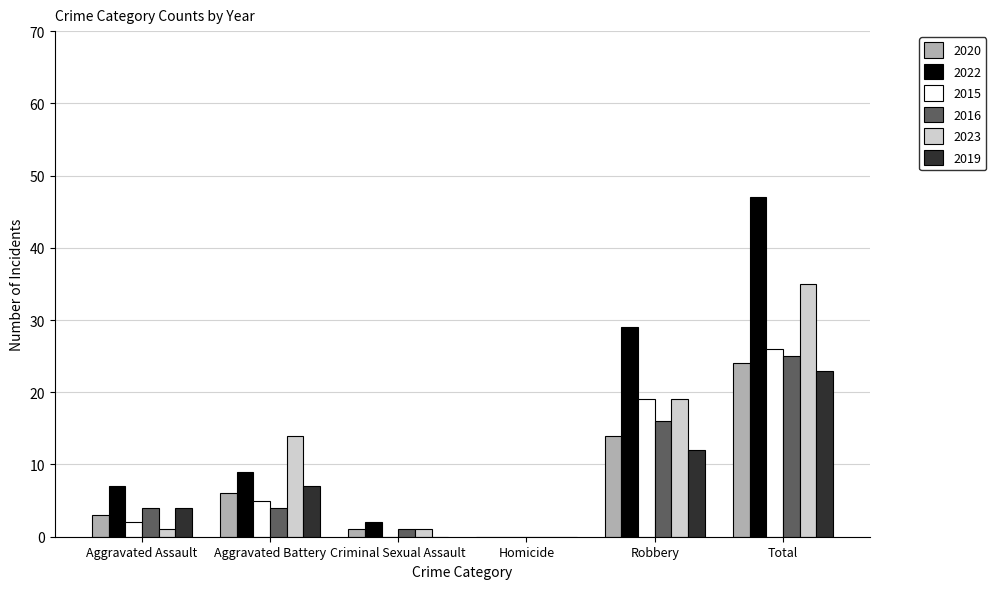

Is the value of 2015 at Aggravated Assault greater than the value of 2022 at Total?

No